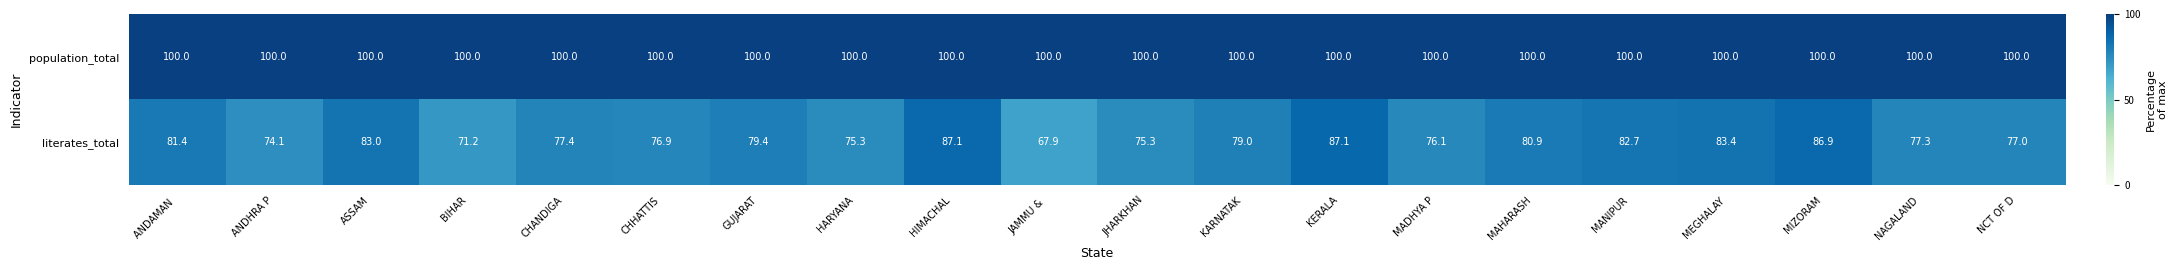

What is the maximum value shown in the chart?

100.0